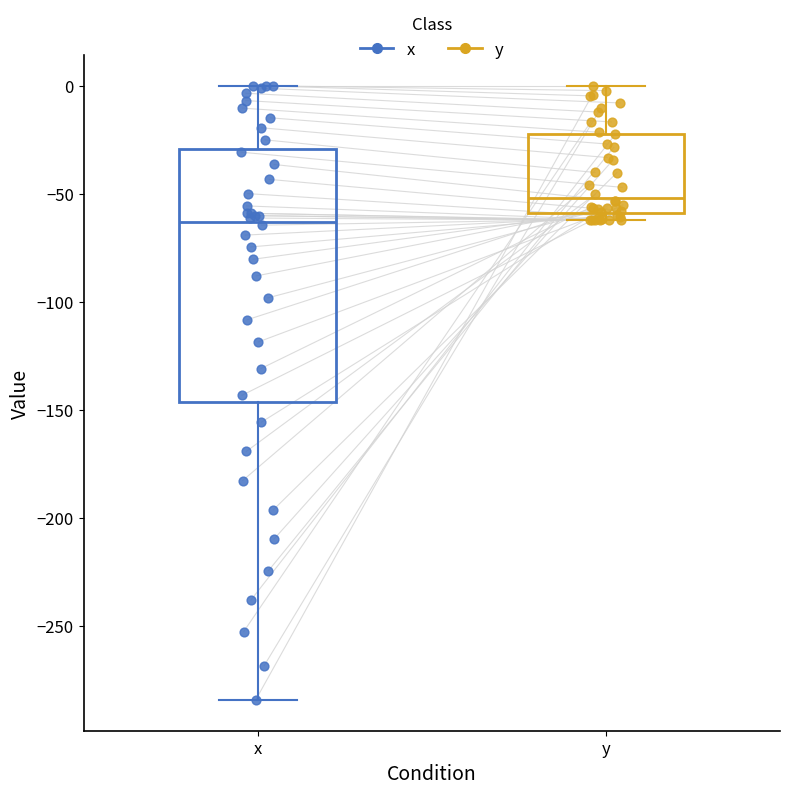

Reading left to right, read every box against the y-axis: the position of its median line, the range the box covers, and the ends of its whiskers. The values are not printed on the chart, so give them approximately, as read against the axis.

x: median -65, box -145 to -30, whiskers -285 to 0
y: median -50, box -60 to -20, whiskers -60 (just below the box's lower edge) to 0